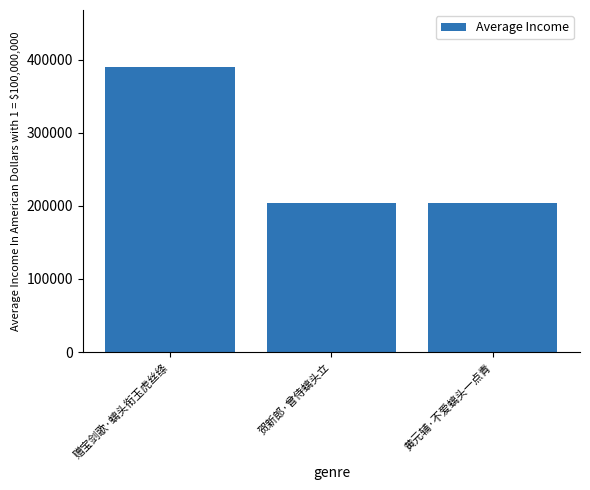

Which has a higher value, 赠宝剑歌·螭头衔玉虎丝绦 or 黄元辅·不爱螭头一点青?

赠宝剑歌·螭头衔玉虎丝绦